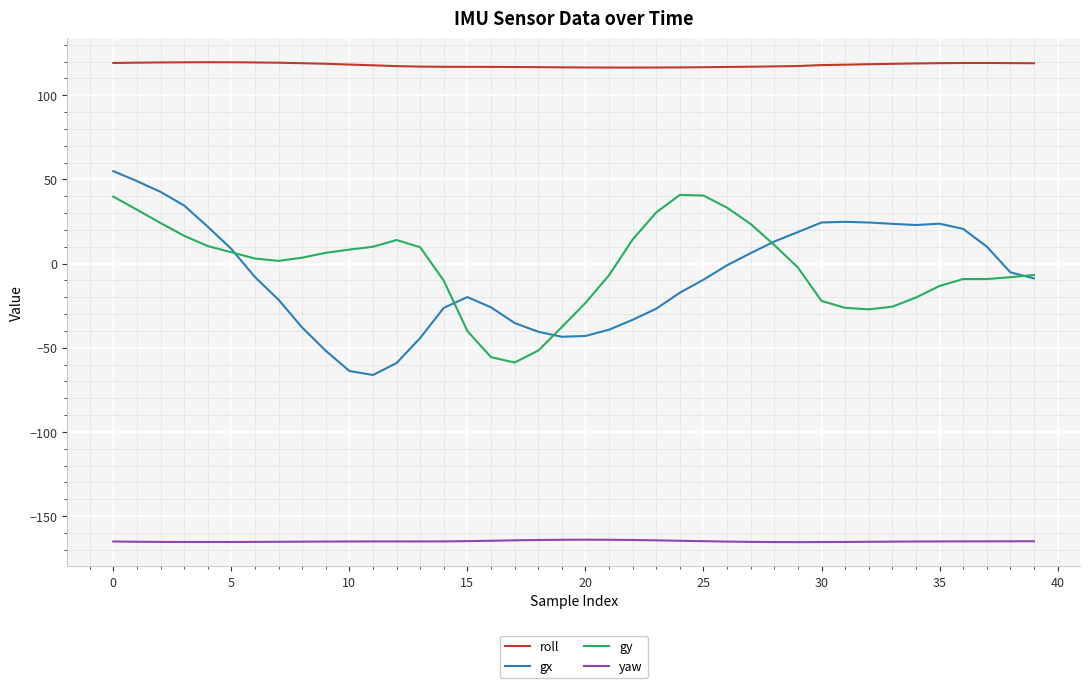

True or false: gy and yaw intersect in this chart.

False